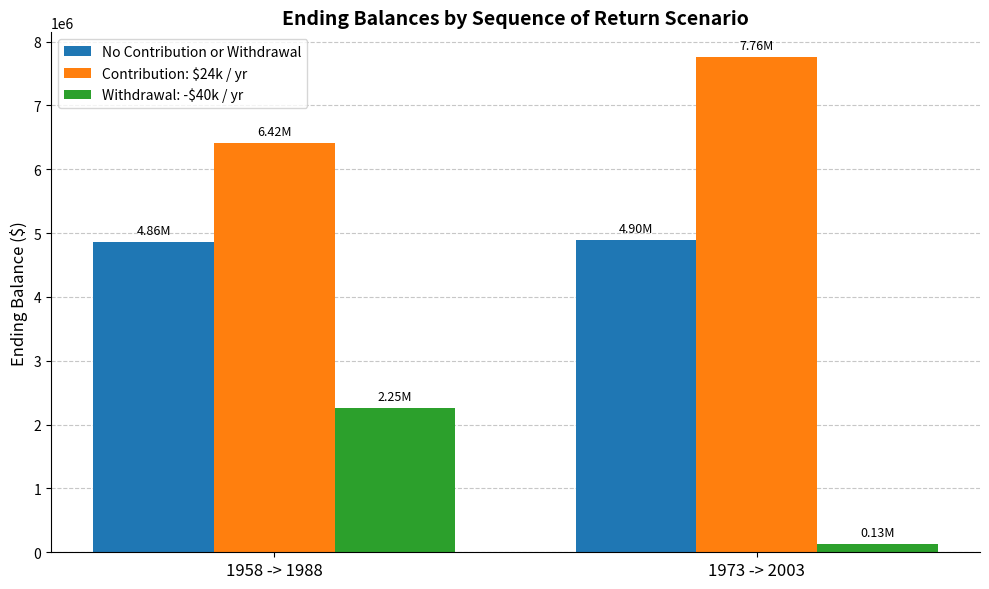

How many values in the Contribution: $24k / yr series are below 7757858?

1